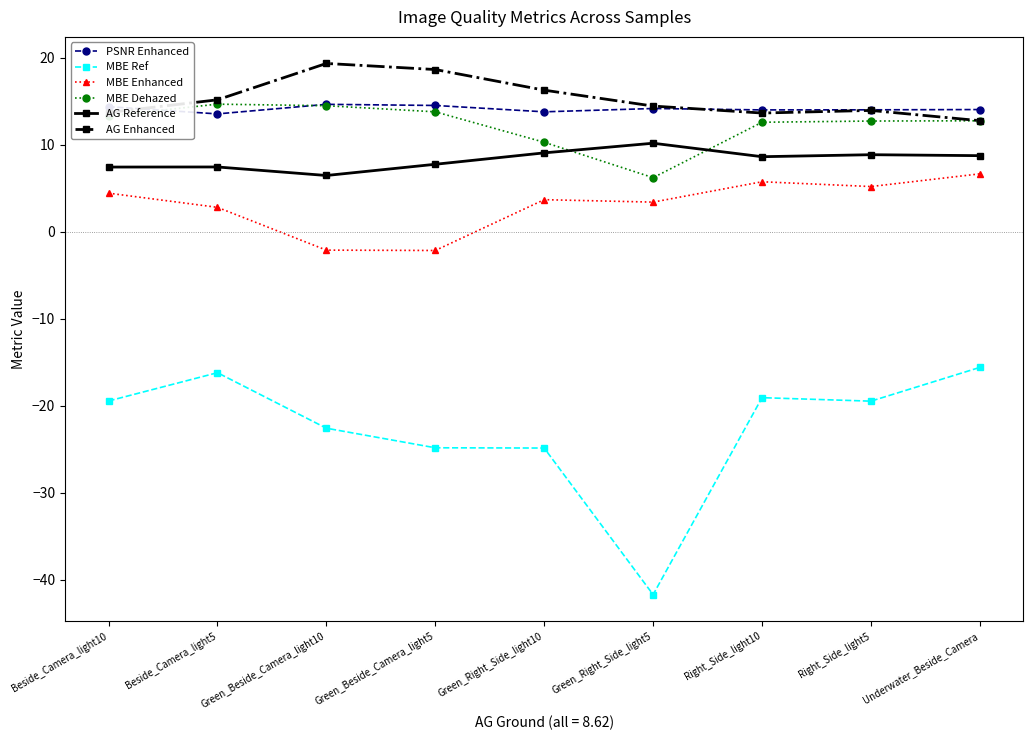

Which series has the largest range (max minus min)?

MBE Ref